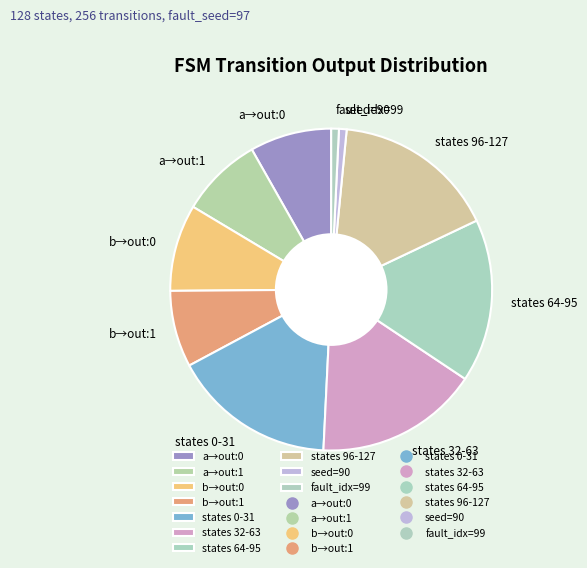

Is it true that b→out:0 is 3% of the pie?

False